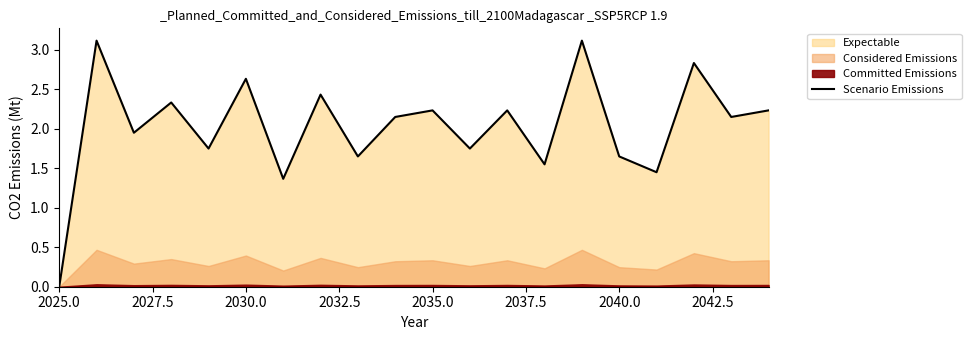

What is the highest value of the Scenario Emissions series?

3.1